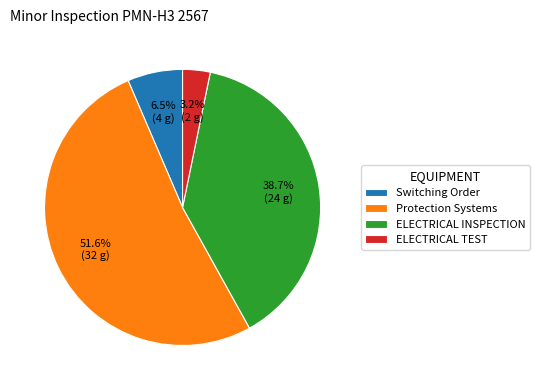

How many slices are in this pie chart?

4